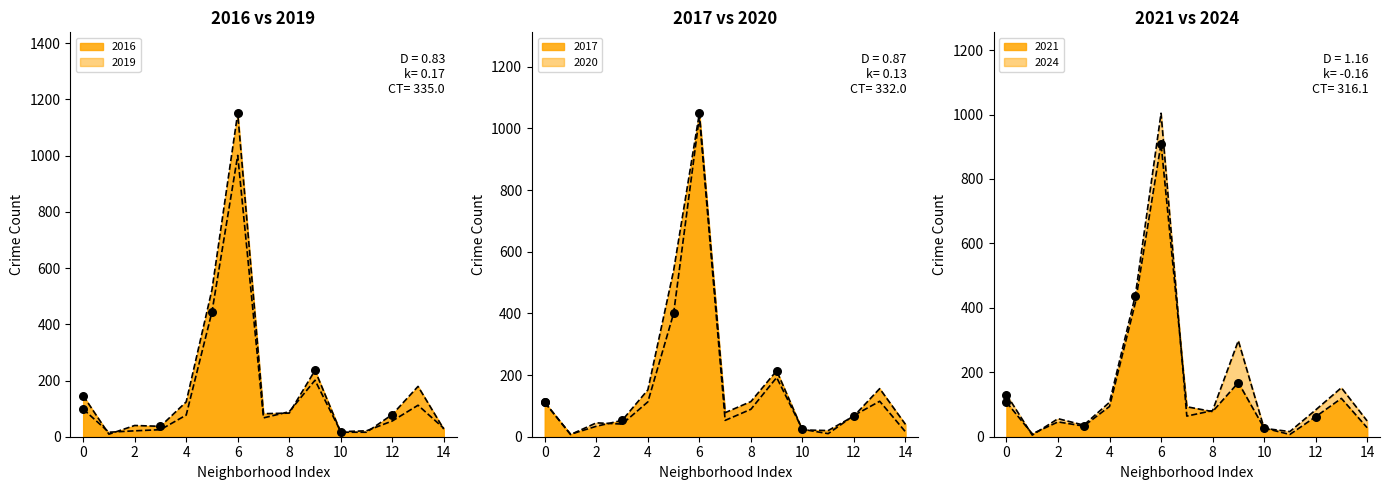

Which series reaches the maximum Y coordinate?

2016